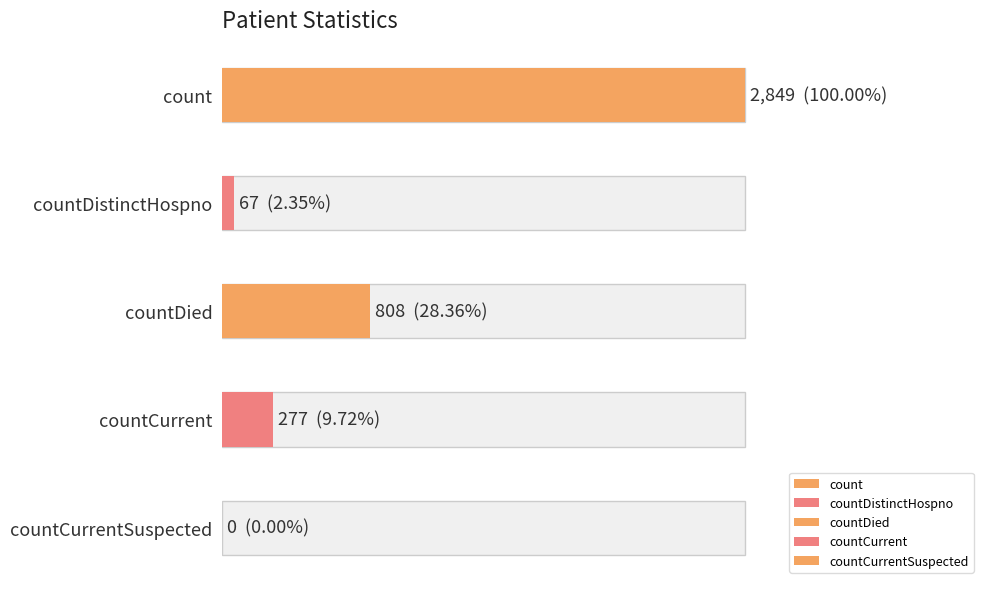

What is the average value?

800